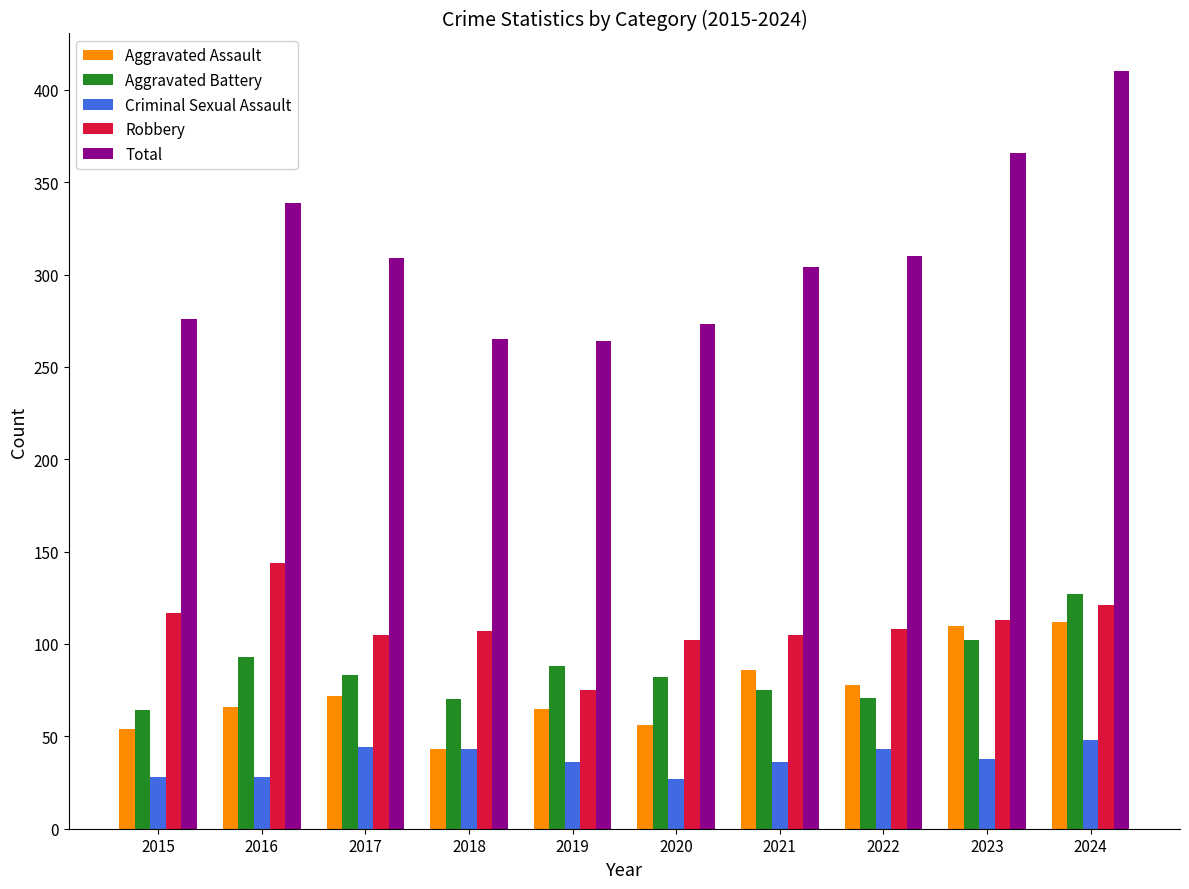

What is the minimum value for Criminal Sexual Assault?

27